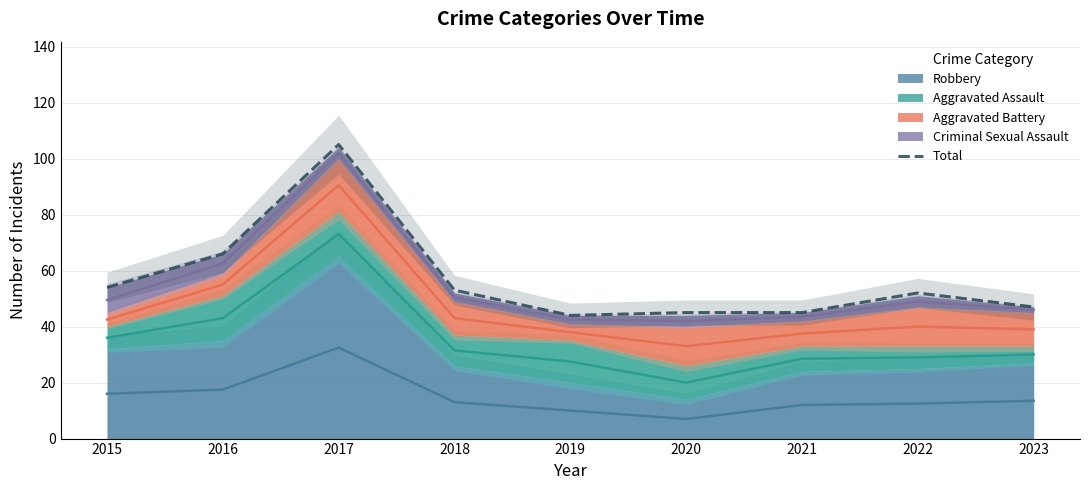

What is the sum of the values at 2023 and 2016?

113